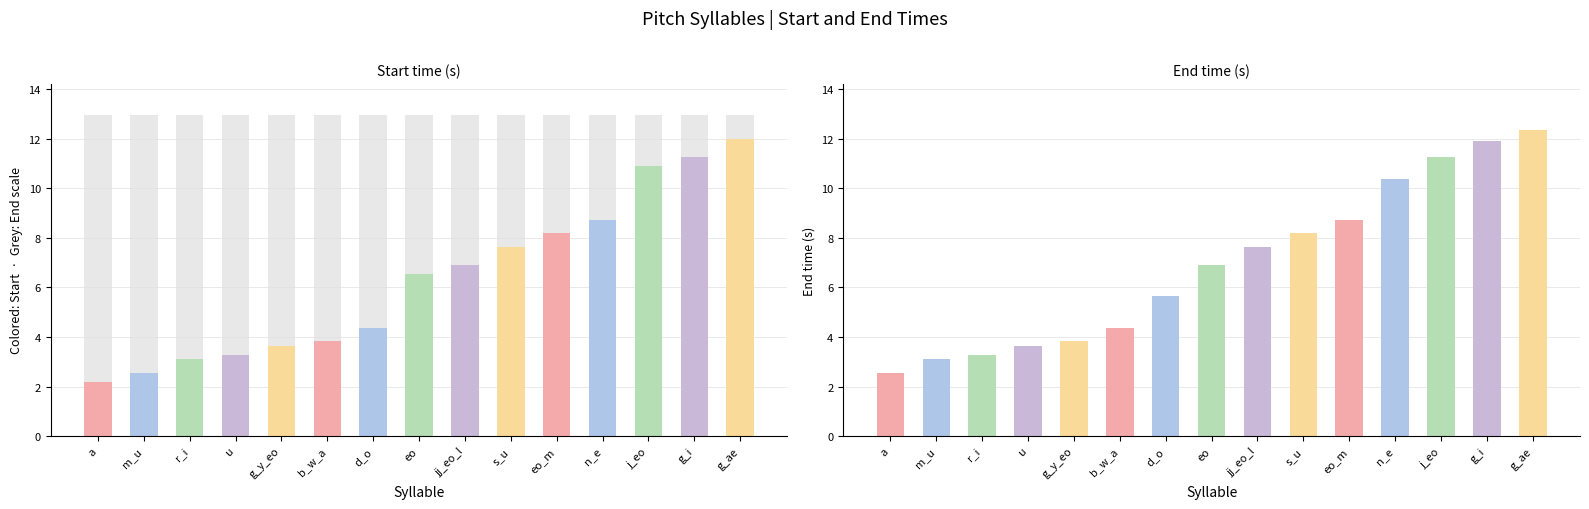

What is the difference between the maximum and second lowest values in the end series?

9.3